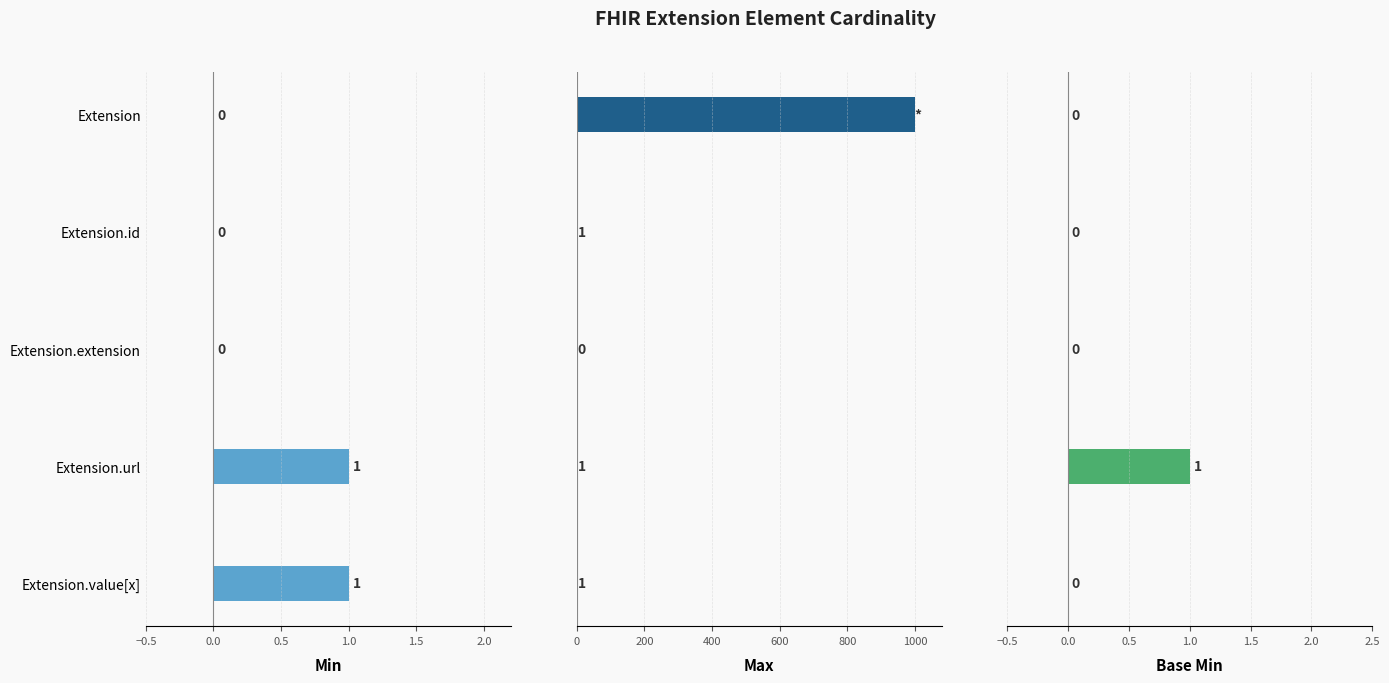

How many bars are there in total?

15